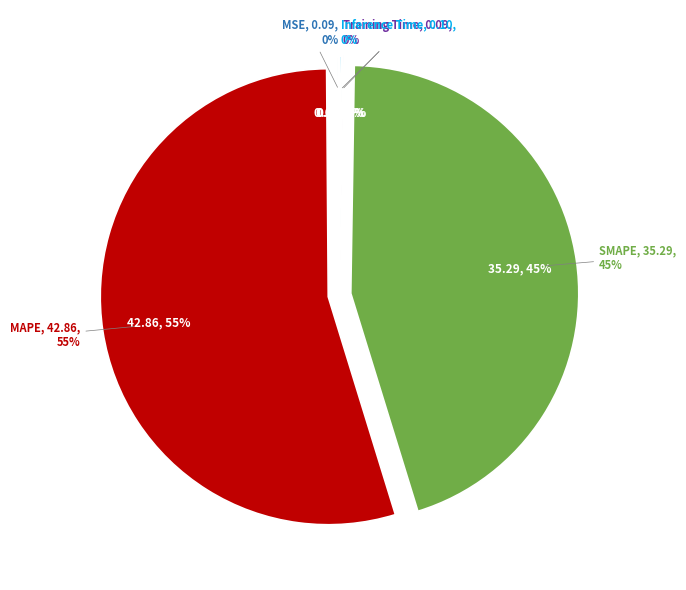

Count the number of slices in the pie.

5